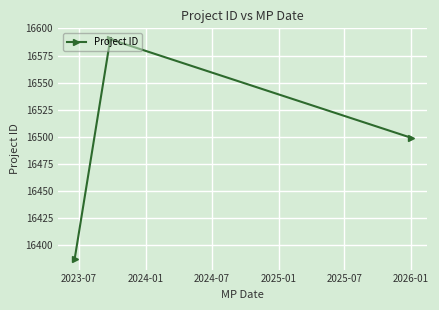

What is the sum of all values?

49476